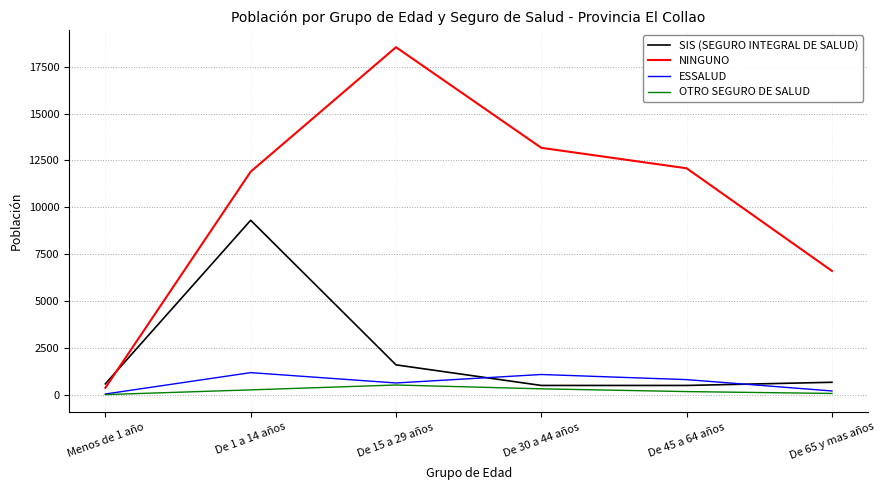

Is it true that SIS (SEGURO INTEGRAL DE SALUD) equals 1596 at De 15 a 29 años?

True